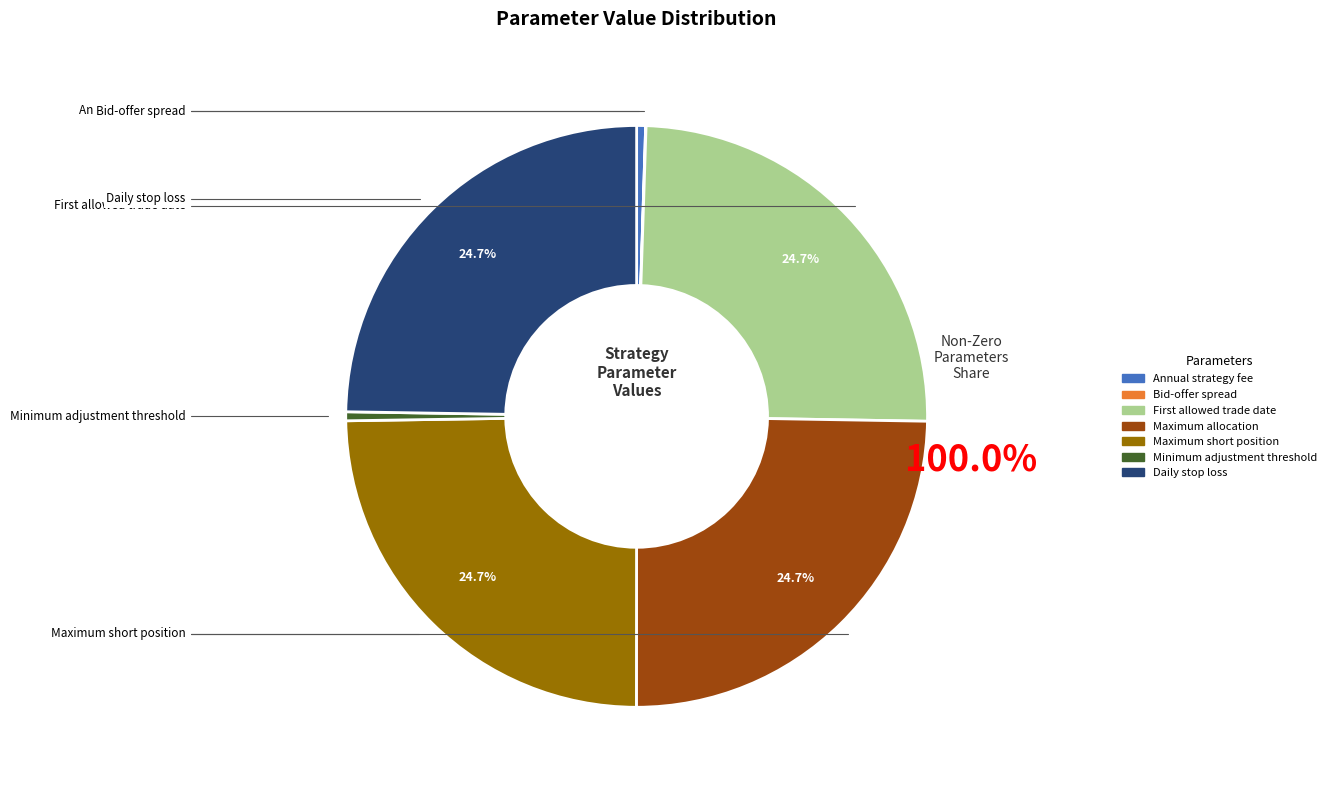

To the nearest percent, what is the average slice percentage?

14%